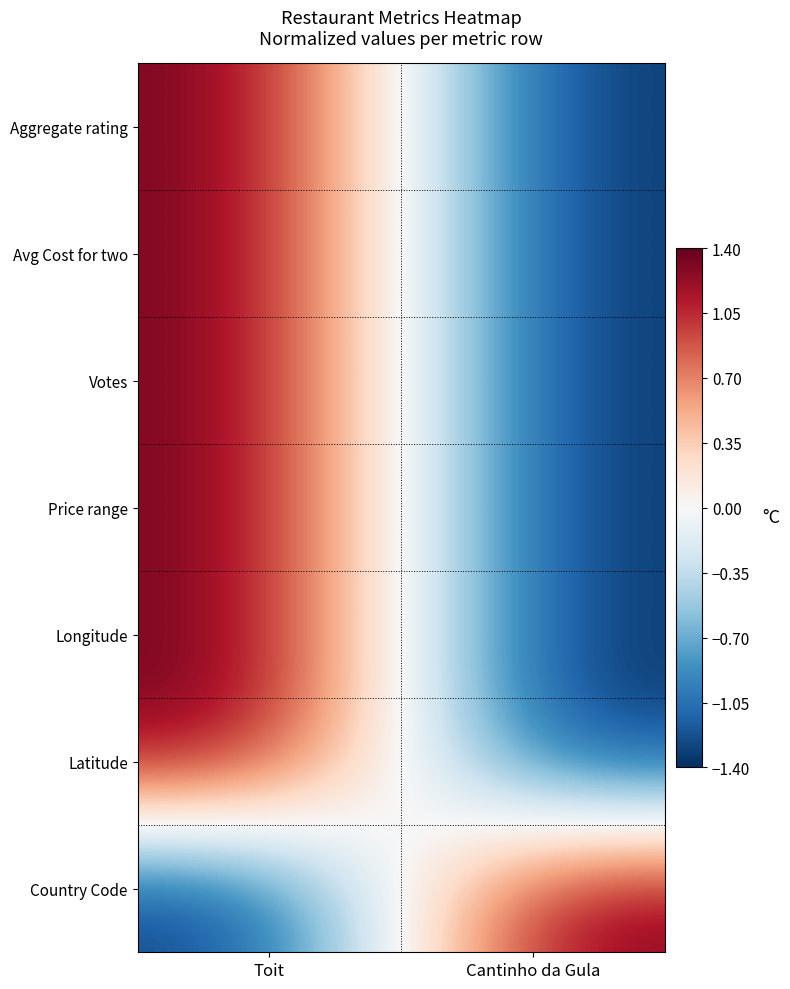

What is the spread (max minus min) of values at Toit?

2.8